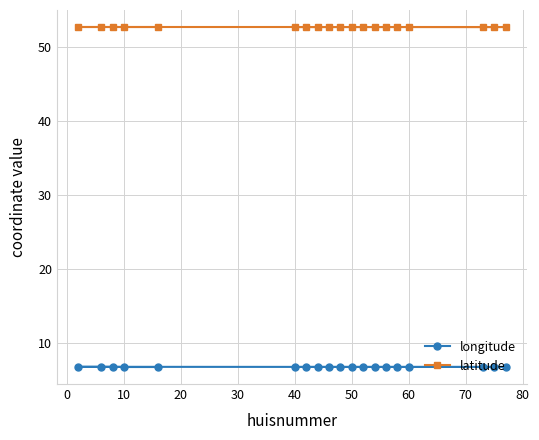

What is the highest value of the latitude series?

52.7